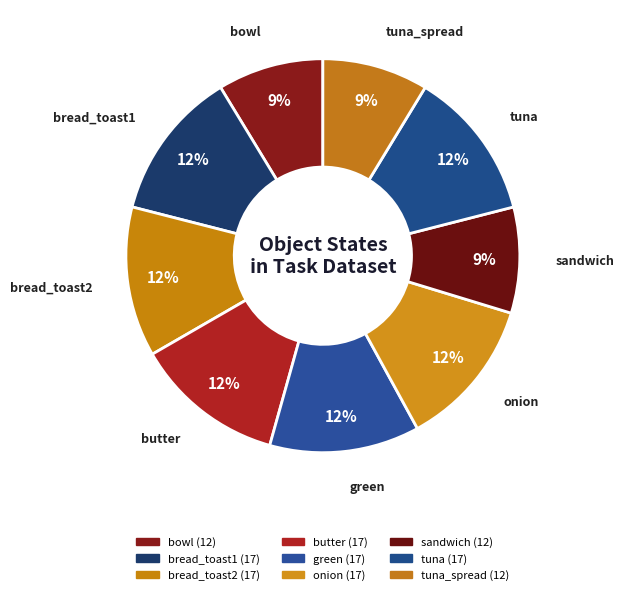

How many slices are in this pie chart?

9